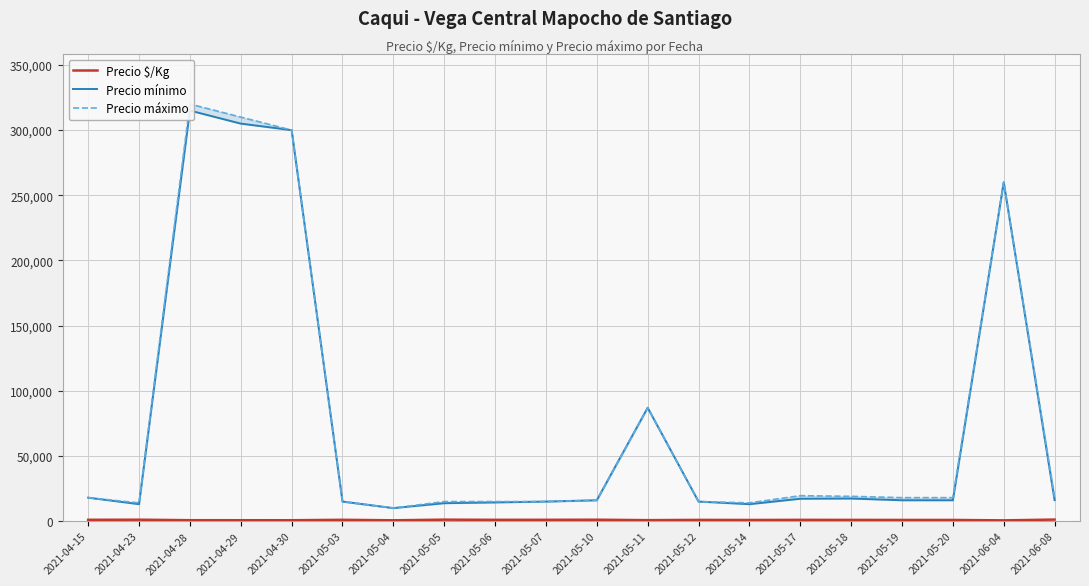

What is the sum of all Precio máximo values?

1516700